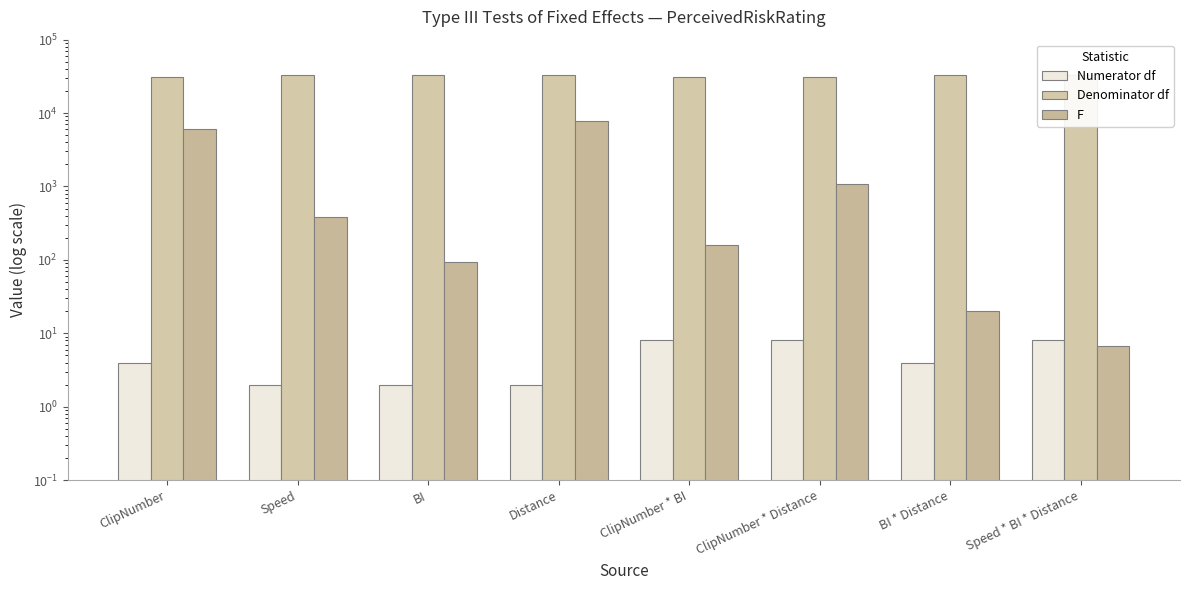

What is the value of the Denominator df bar at the 1st from the left?

31376.9